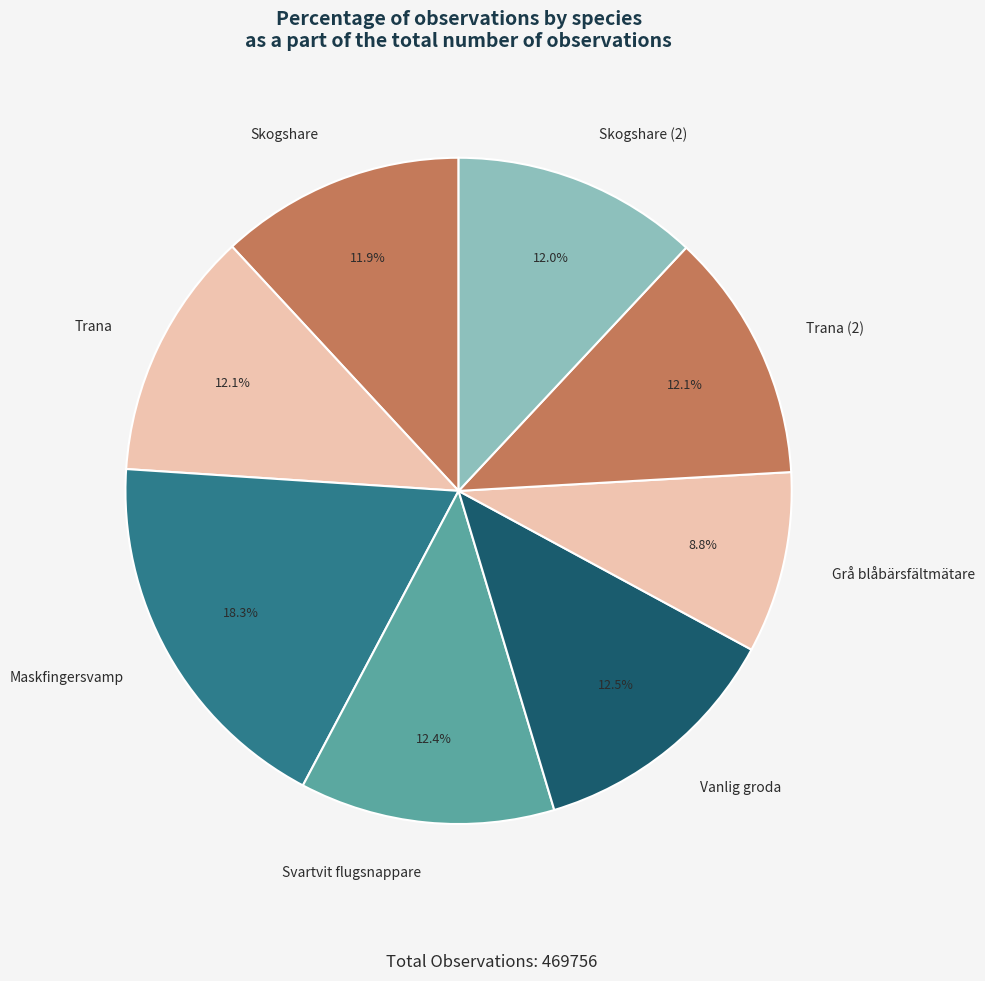

What is the total percentage of Vanlig groda and Maskfingersvamp?

30.8%